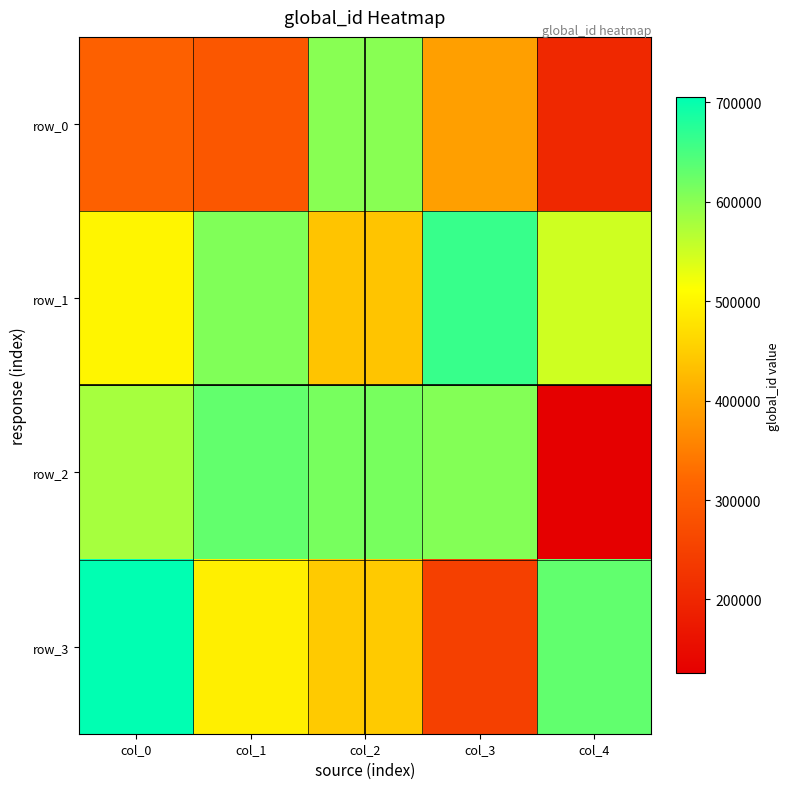

Which label corresponds to the smallest value in the chart?

col_4